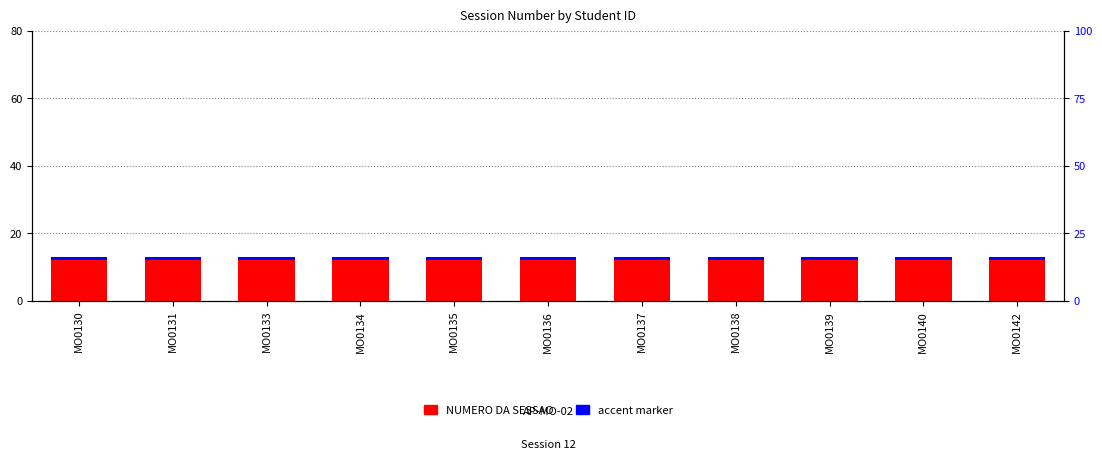

The value of NUMERO DA SESSAO at MO0133 is 21. True or false?

False